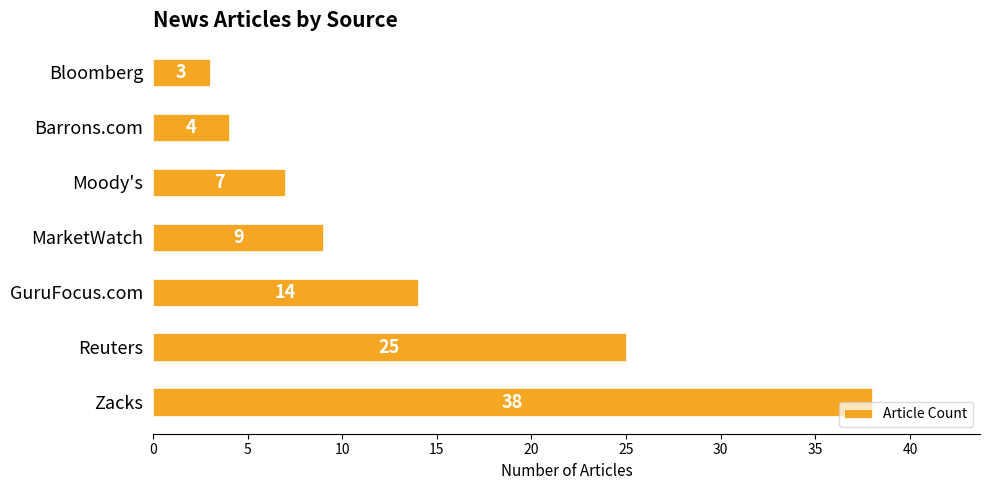

How many values are below 9?

3